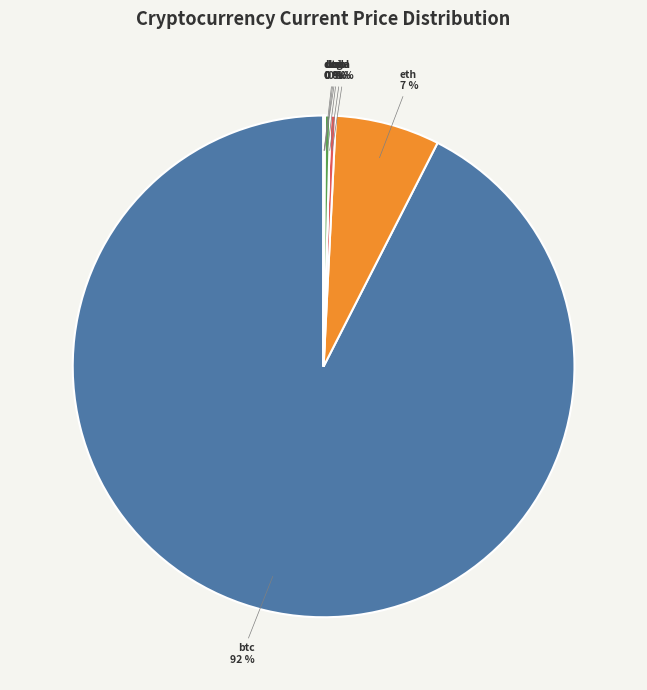

Which category has the biggest portion of the pie?

btc